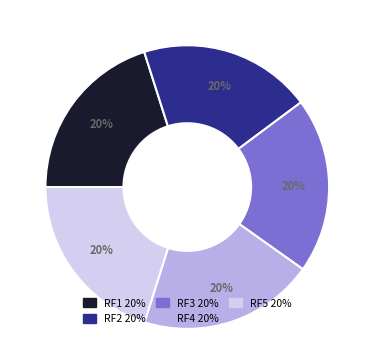

Does RF2 represent more than half of the total?

No